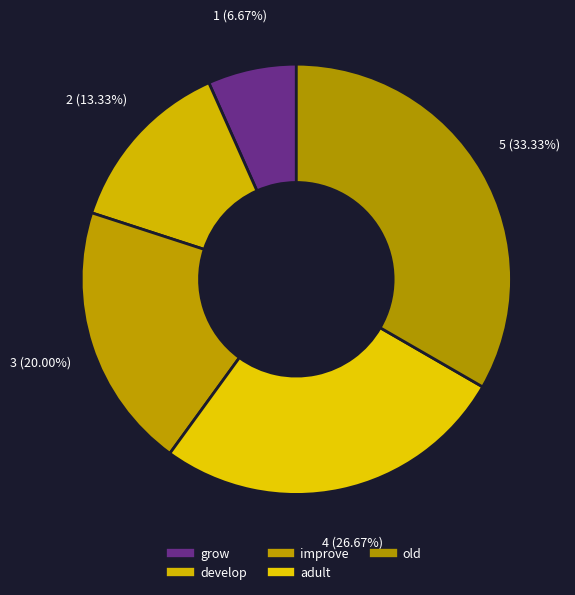

Which category has the biggest portion of the pie?

old